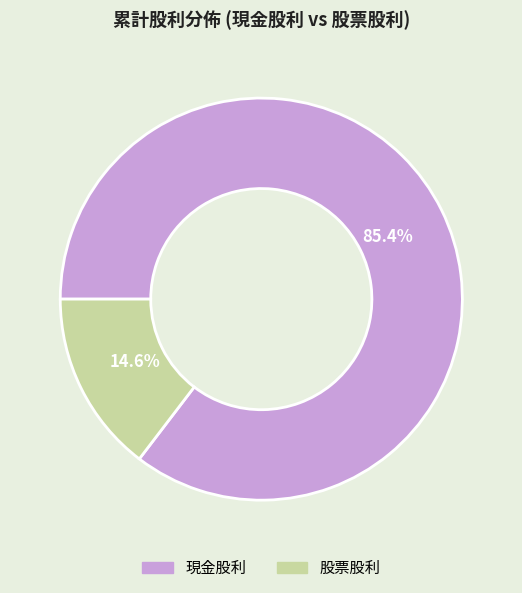

How many slices are in this pie chart?

2